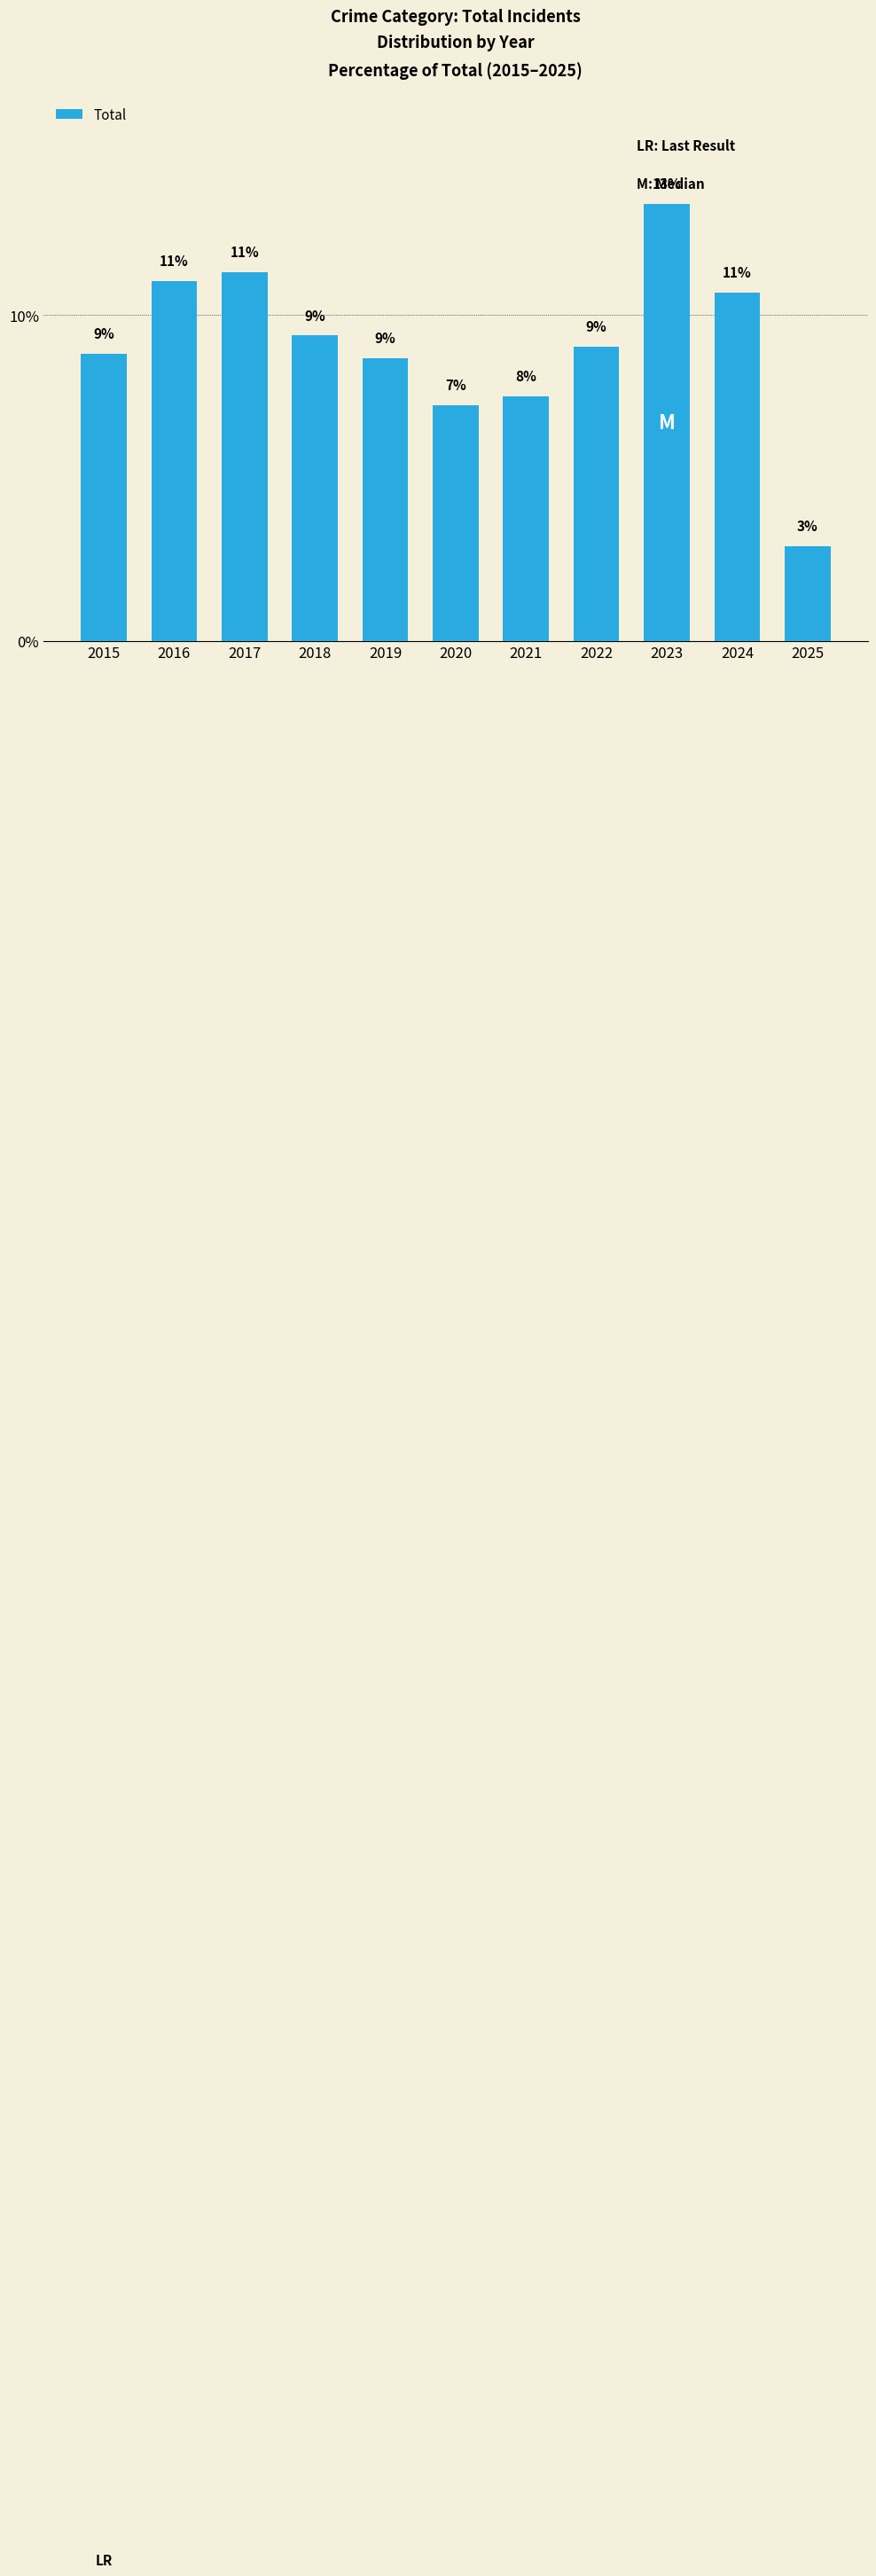

What is the ratio of the value at 2020 to the value at 2022?

0.8